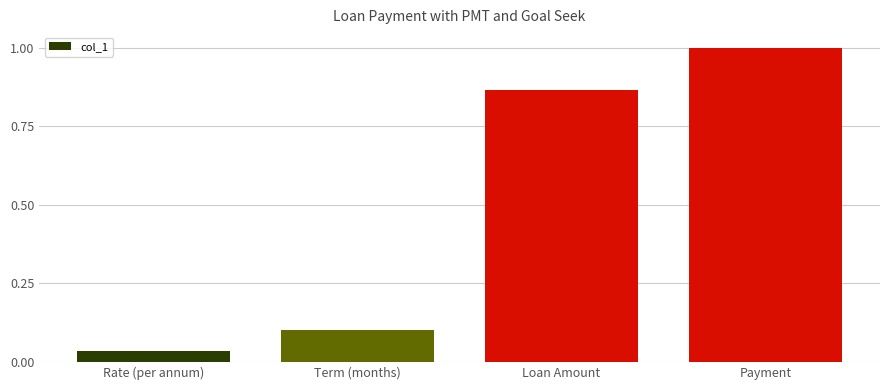

Are the bars horizontal?

No